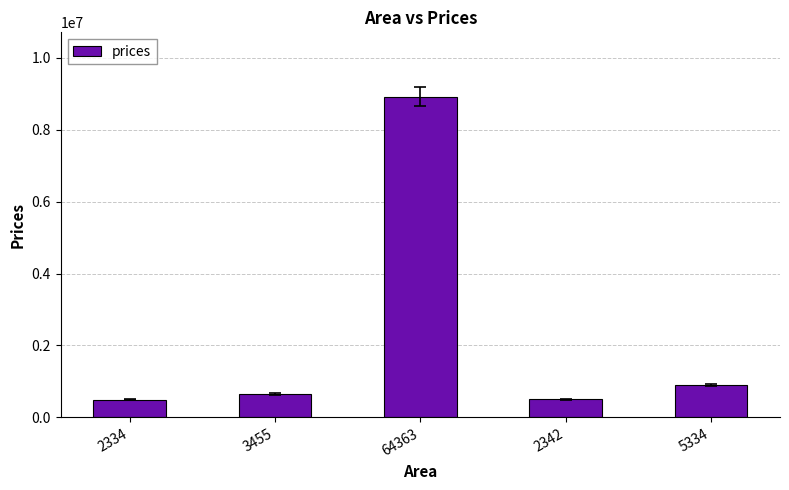

What is the ratio of the value at 2334 to the value at 2342?

1.0